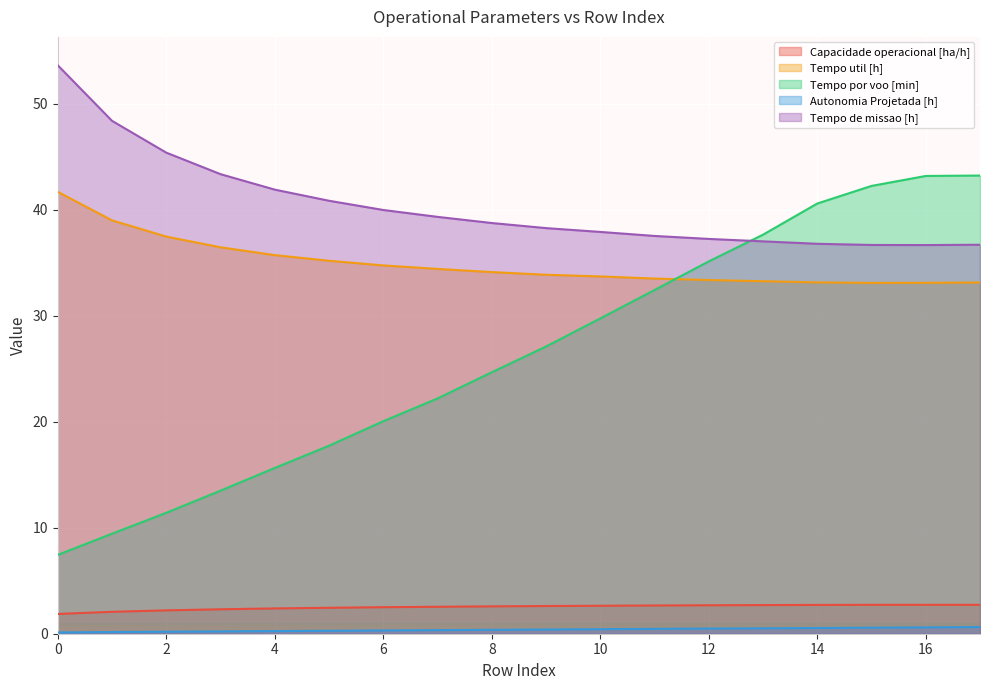

What is the minimum value shown in the chart?

0.1